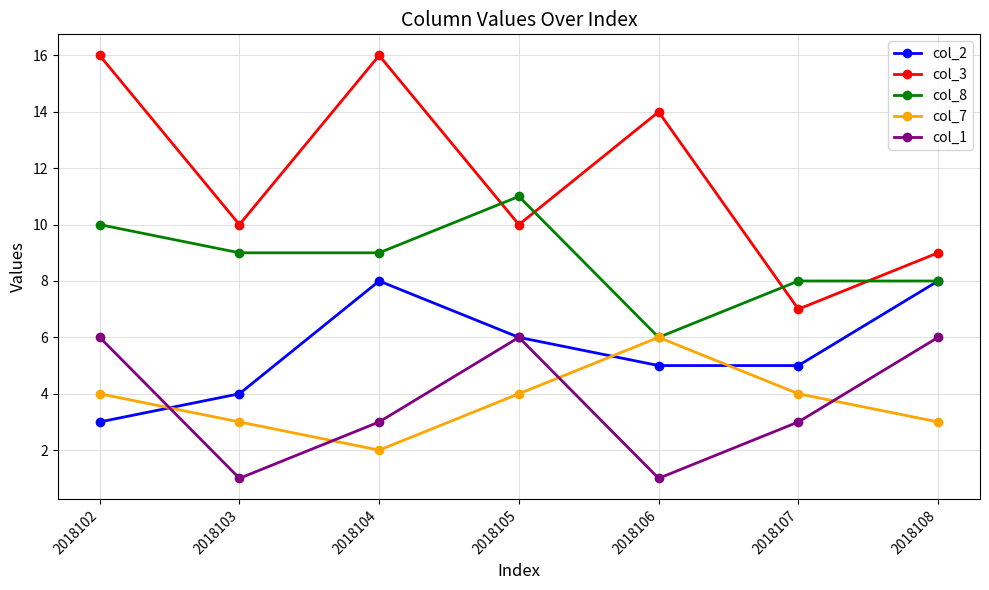

Which series changed the most between 2018103 and 2018107?

col_3